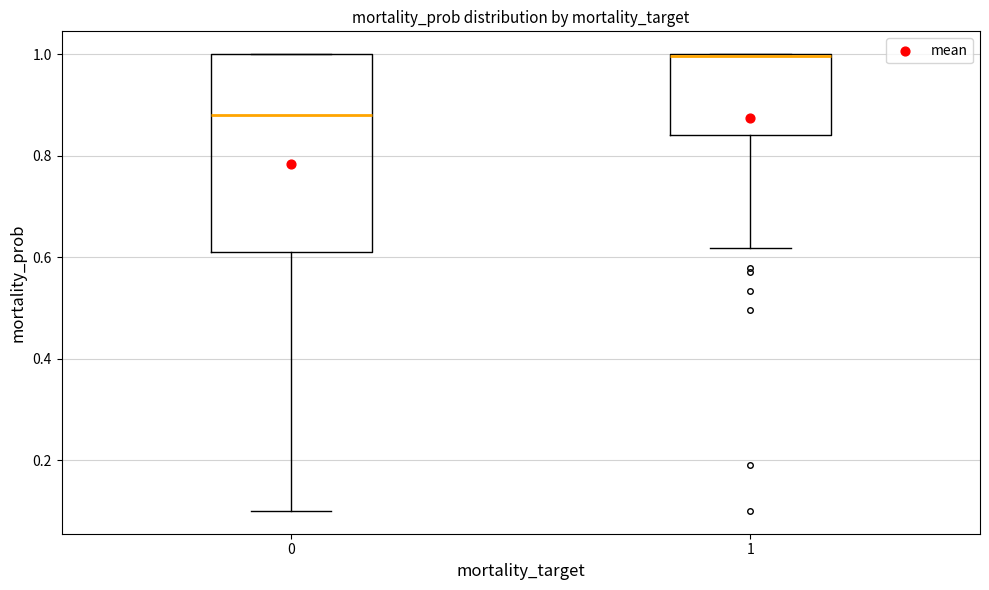

Reading left to right, read every box against the y-axis: the position of its median line, the range the box covers, and the ends of its whiskers. The values are not printed on the chart, so give them approximately, as read against the axis.

0: median 0.88, box 0.60 to 1.00, whiskers 0.10 to 1.00
1: median 1.00 (drawn on the box's upper edge), box 0.84 to 1.00, whiskers 0.62 to 1.00